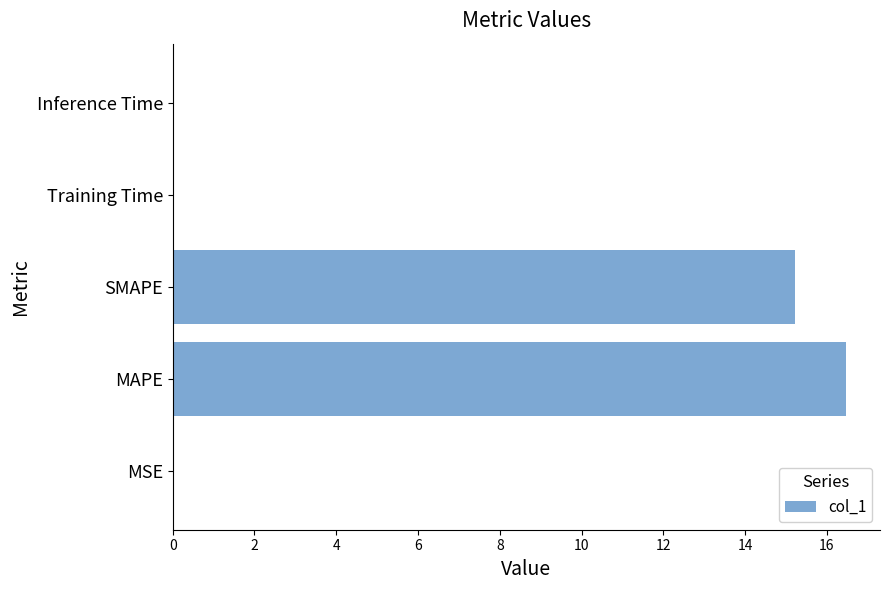

The value at SMAPE is 27.0. True or false?

False